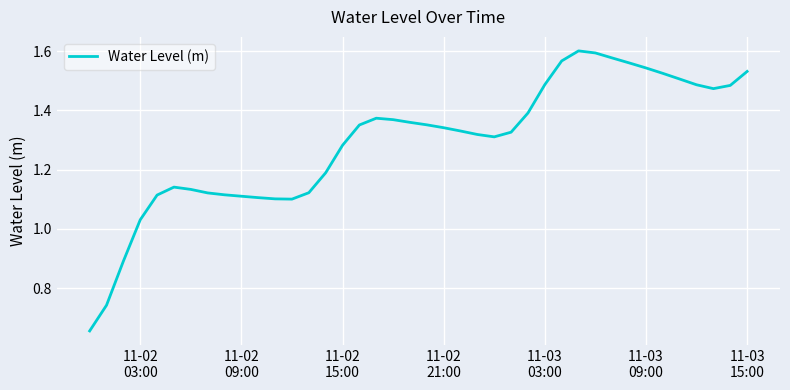

True or false: the data has more than 1 interior local peaks.

True